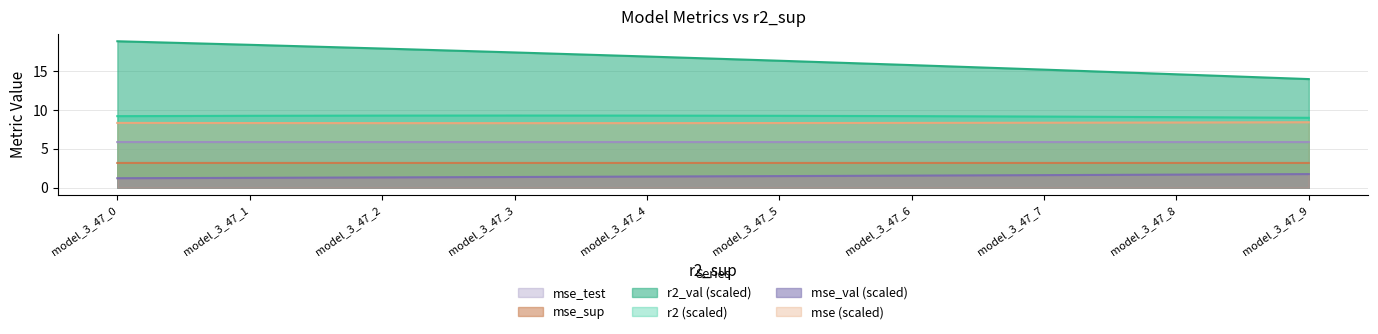

True or false: mse_sup and r2 intersect in this chart.

False